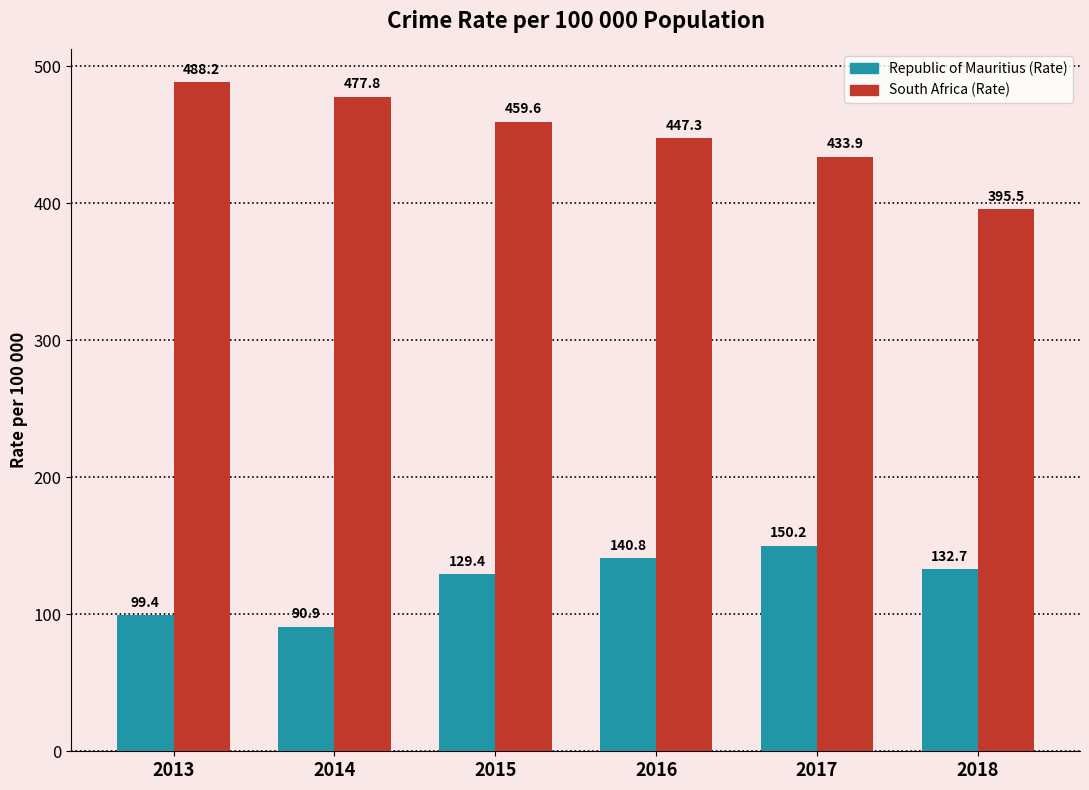

What is the value of the Republic of Mauritius (Rate) bar at the 4th from the left?

140.8